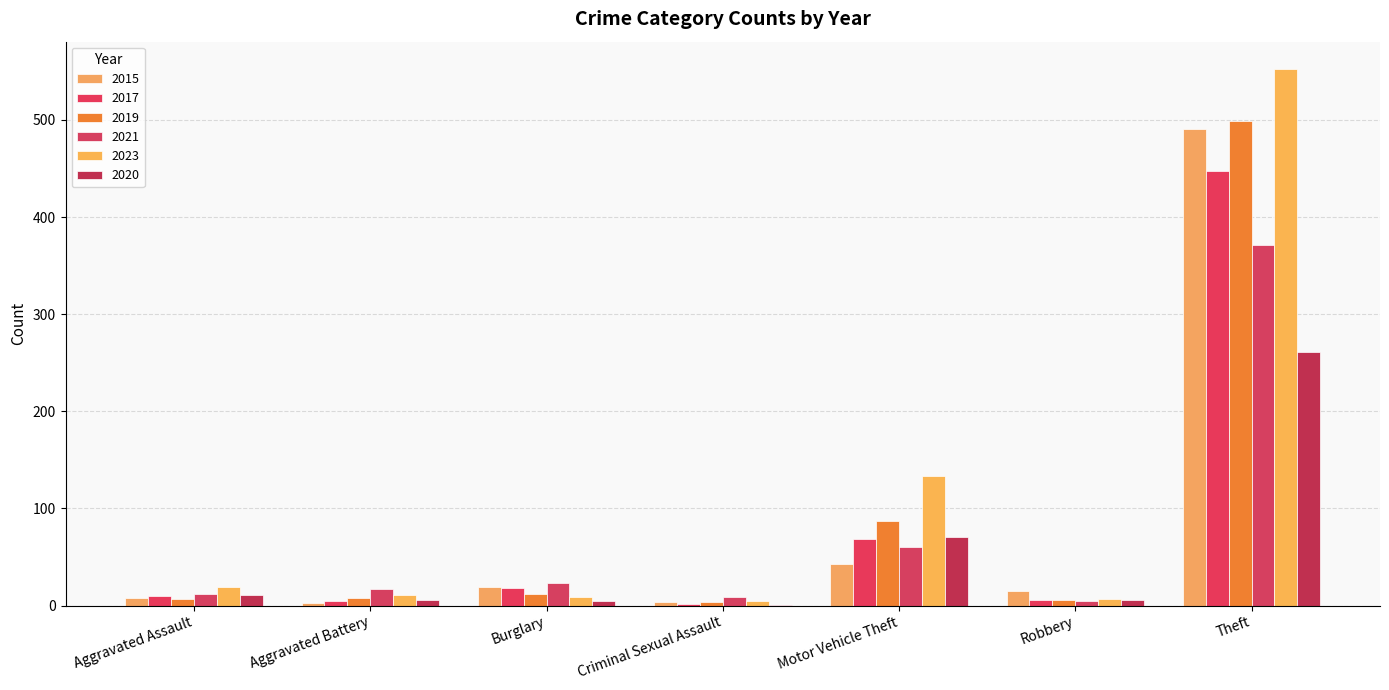

Does the chart contain stacked bars?

No